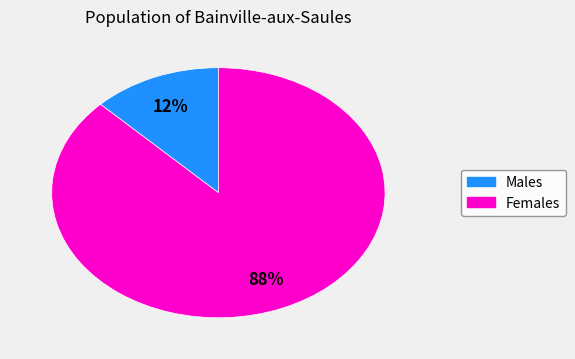

How many slices are in this pie chart?

2